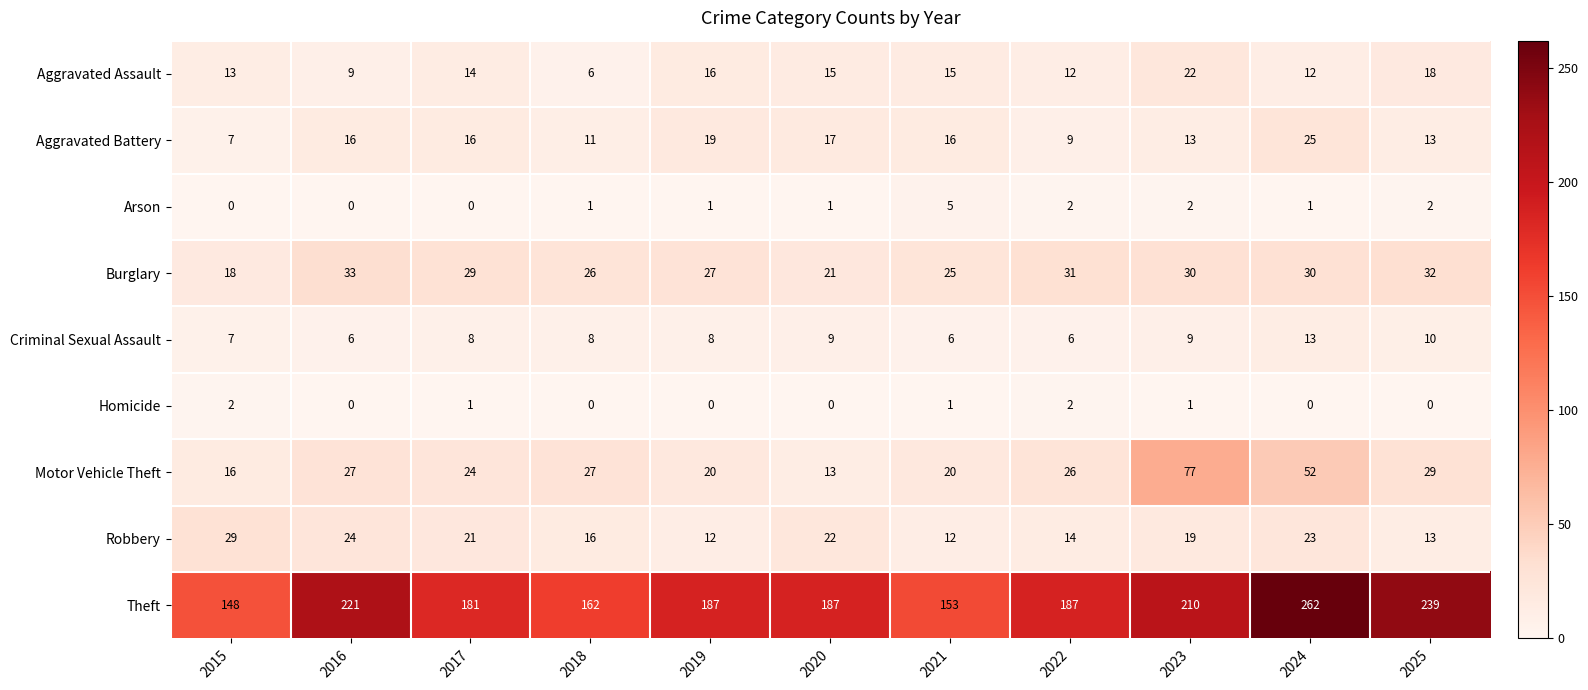

Rank the series by their maximum value, from highest to lowest.

Theft, Motor Vehicle Theft, Burglary, Robbery, Aggravated Battery, Aggravated Assault, Criminal Sexual Assault, Arson, Homicide